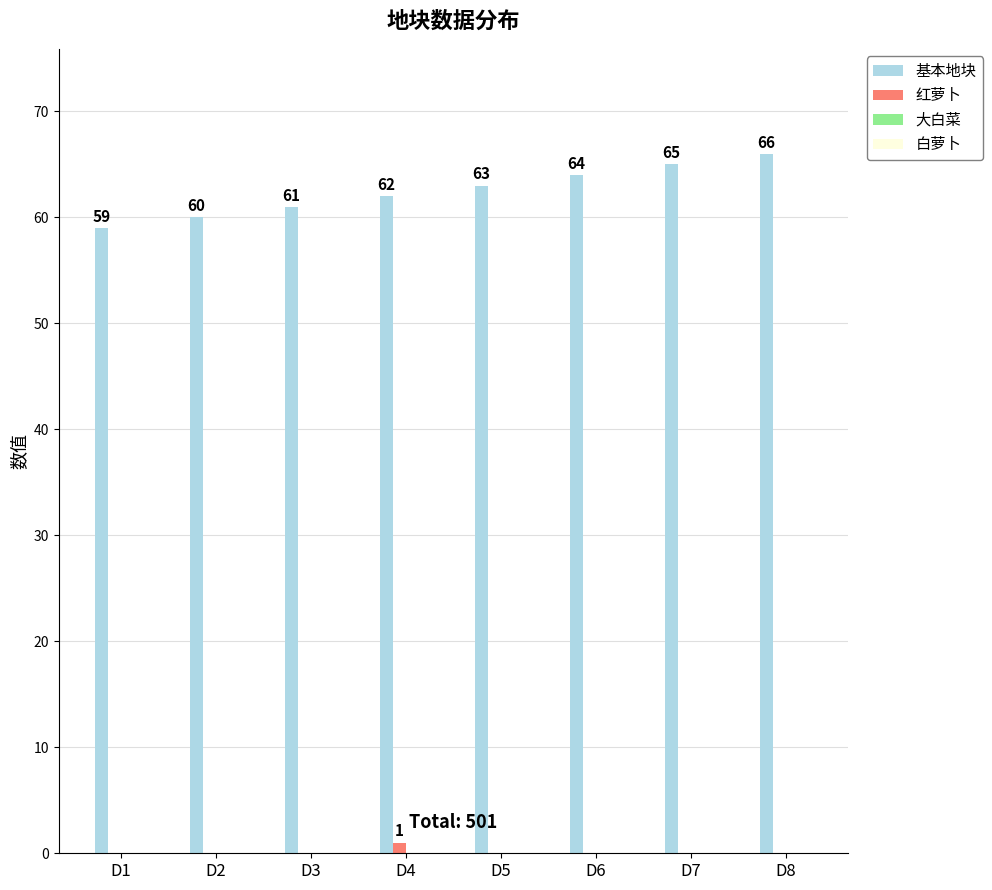

At which category is the sum across all series the highest?

D8